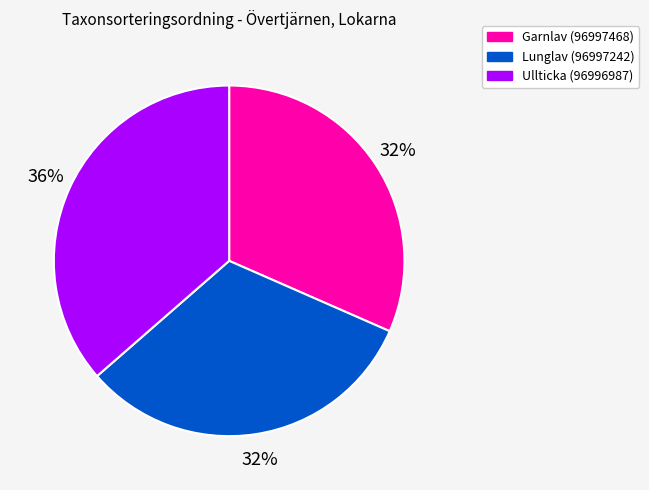

To the nearest percent, what portion does Garnlav (96997468) represent?

32%